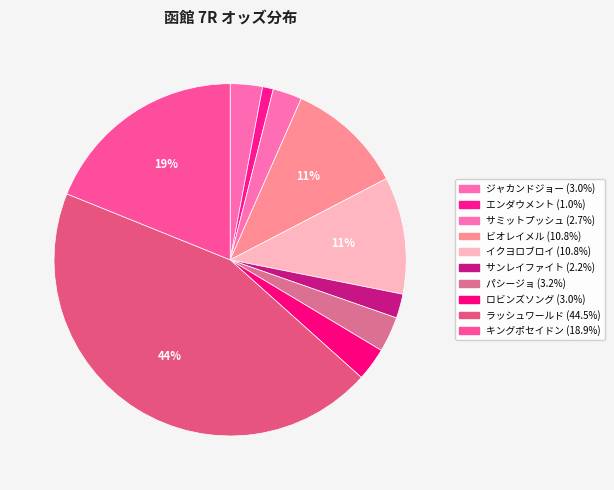

Does サンレイファイト represent more than half of the total?

No